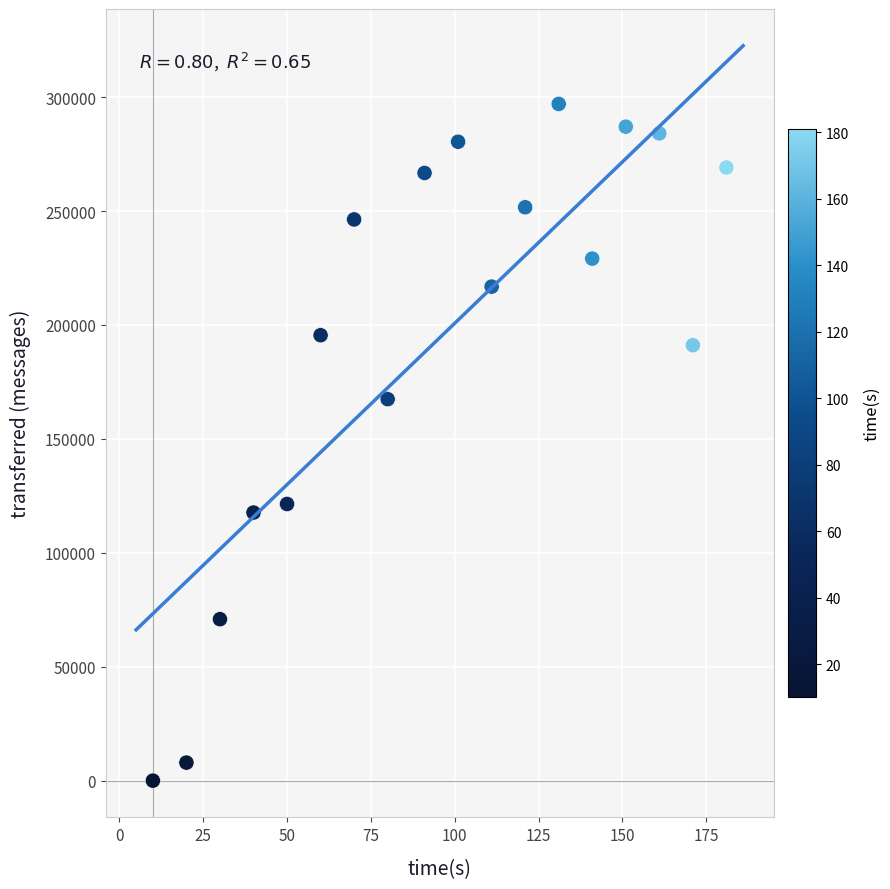

What Y value in the scatter plot is closest to 148500?

167420